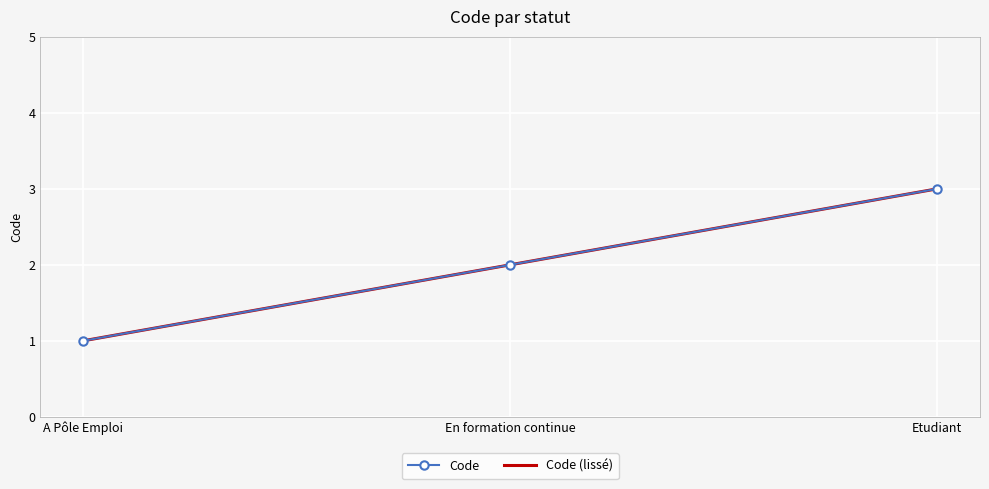

Which series has the largest total across all categories?

Code